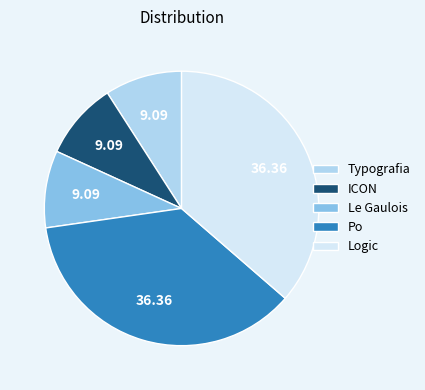

Do Typografia and Logic together represent more than half of the pie?

No